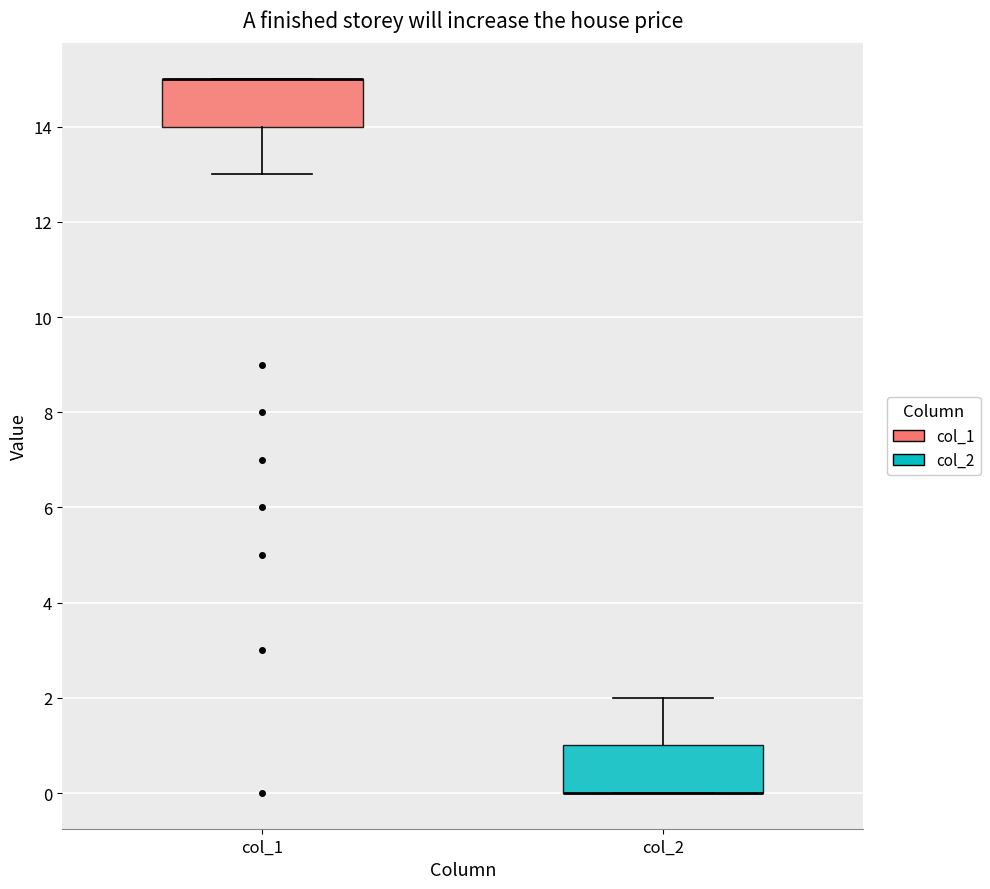

Reading left to right, transcribe this box plot: for each box, give where its median line is, the range the box spans, and where its two whiskers end, as read against the y-axis. The values are not printed on the chart, so give them approximately, as read against the axis.

col_1: median 15 (drawn on the box's upper edge), box 14 to 15, whiskers 13 to 15
col_2: median 0 (drawn on the box's lower edge), box 0 to 1, whiskers 0 to 2